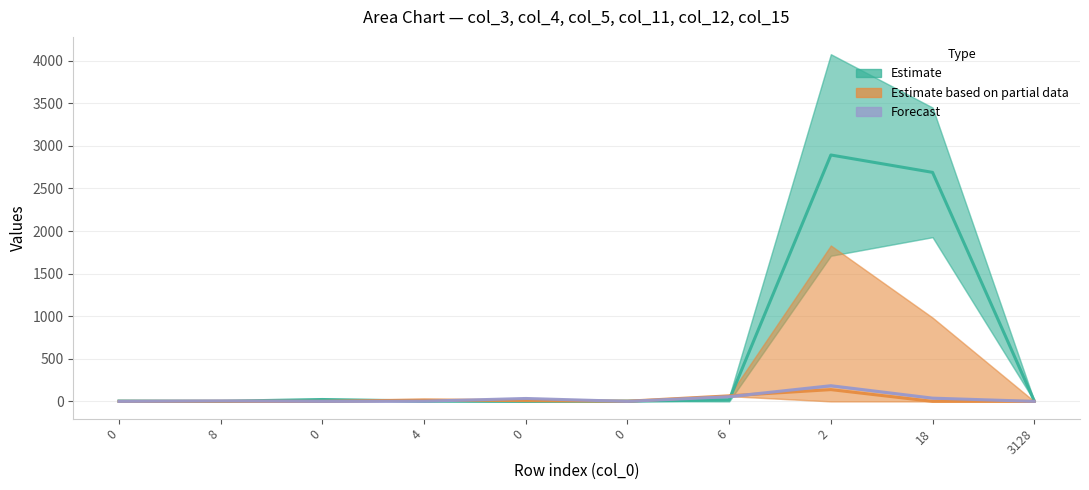

What is the difference between the highest and lowest values at 8?

4